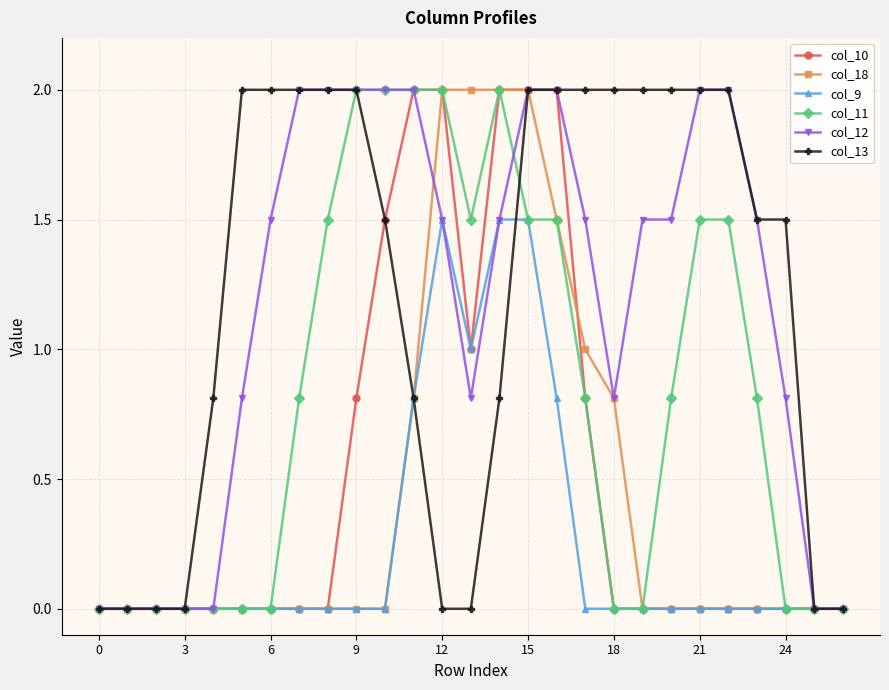

What is the greatest value displayed?

2.0